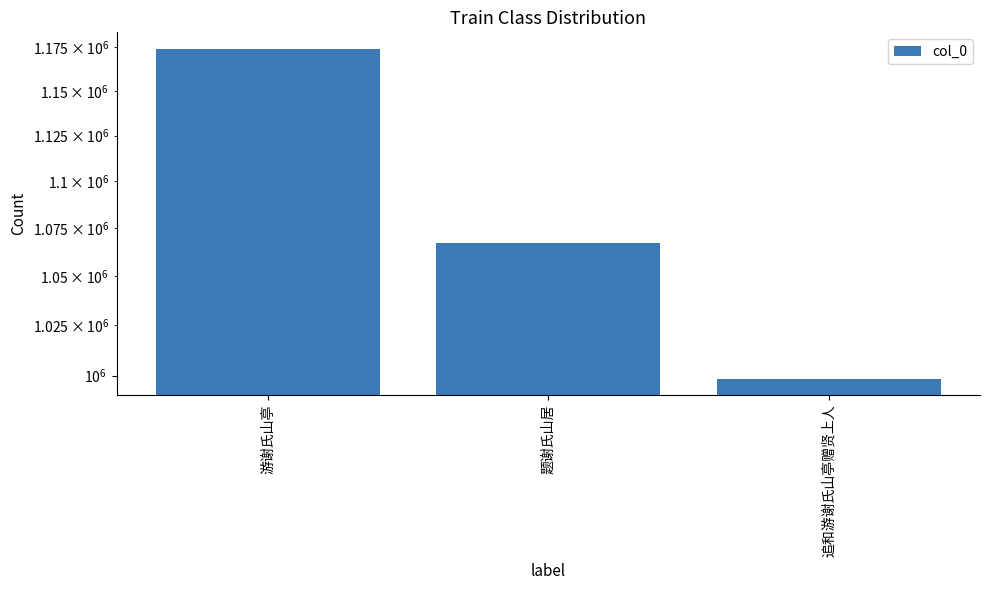

Which category has the highest value across all series?

游谢氏山亭